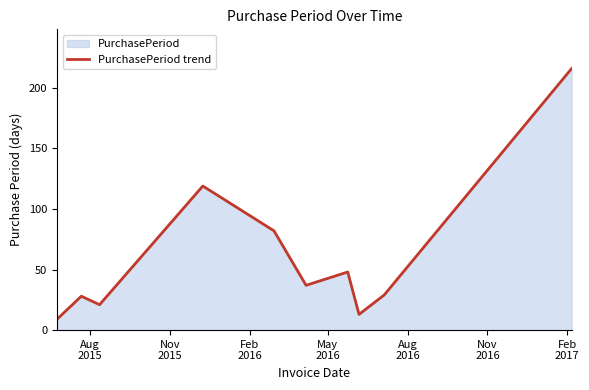

What is the difference between the maximum and minimum values?

207